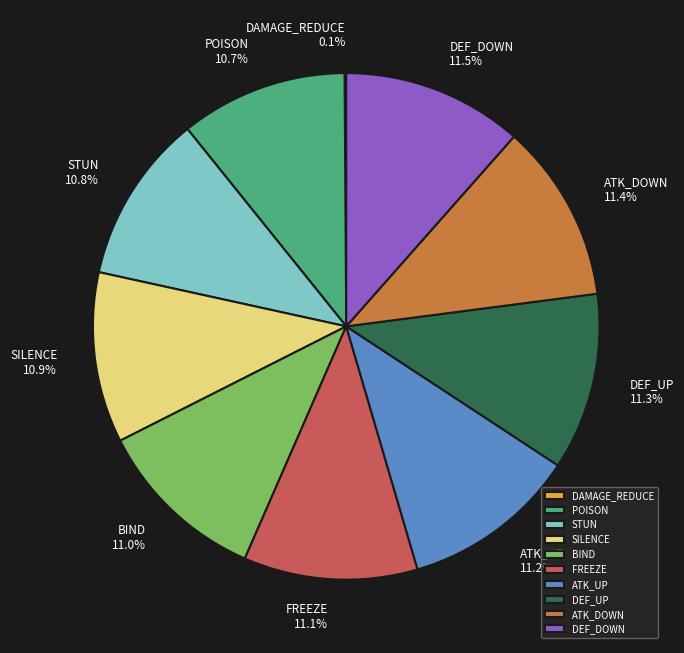

Between ATK_DOWN and POISON, which is larger?

ATK_DOWN